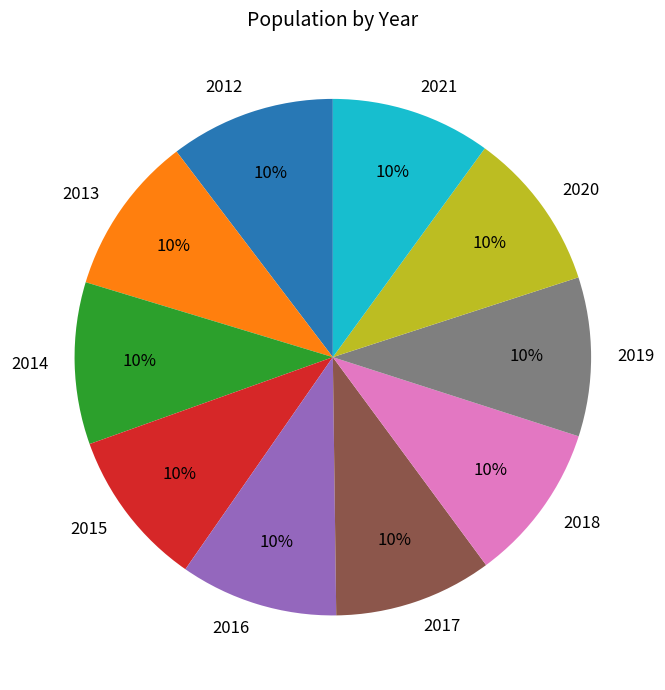

Is the sum of 2021 and 2019 greater than half?

No